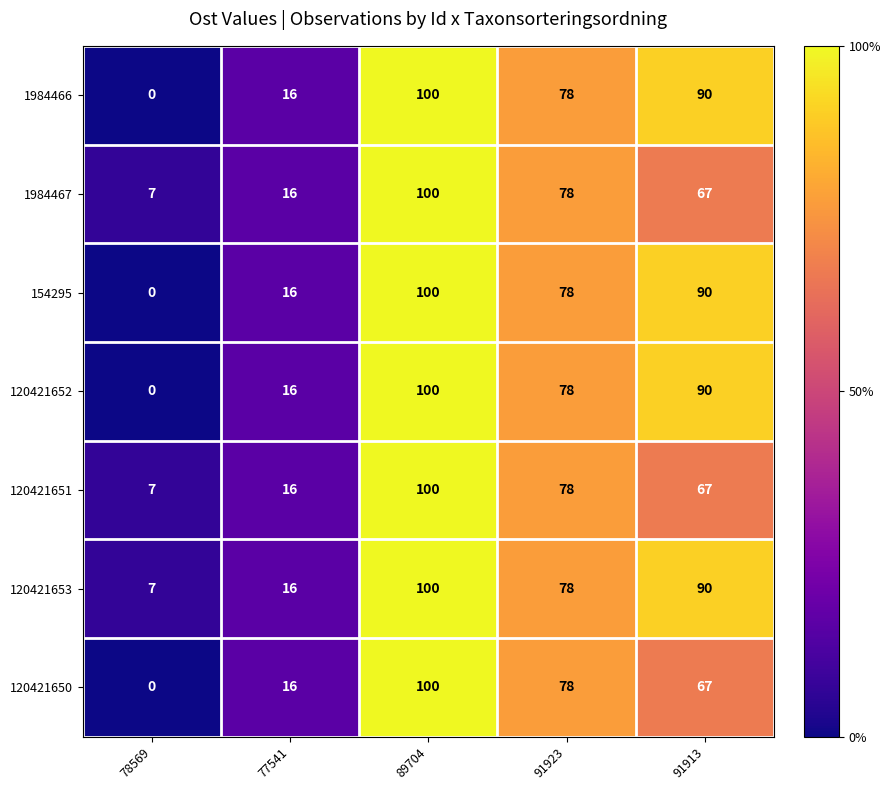

The value of 154295 at 89704 is 55. True or false?

False